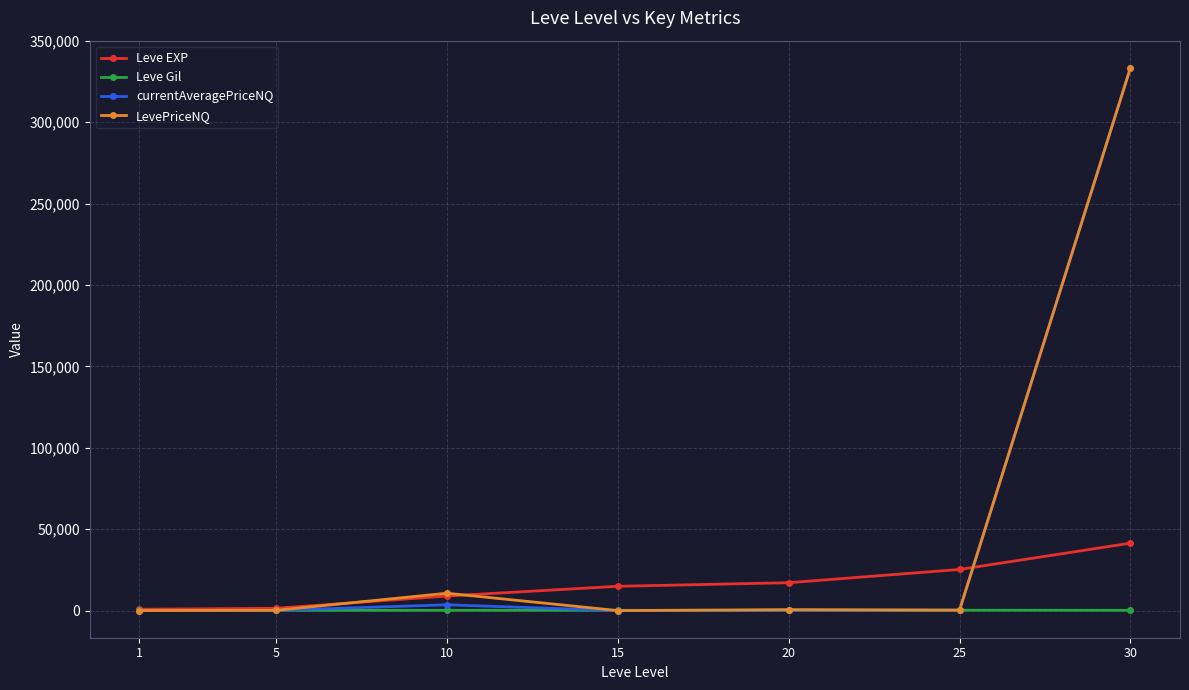

In LevePriceNQ, how many points are lower than both neighbors (excluding endpoints)?

2